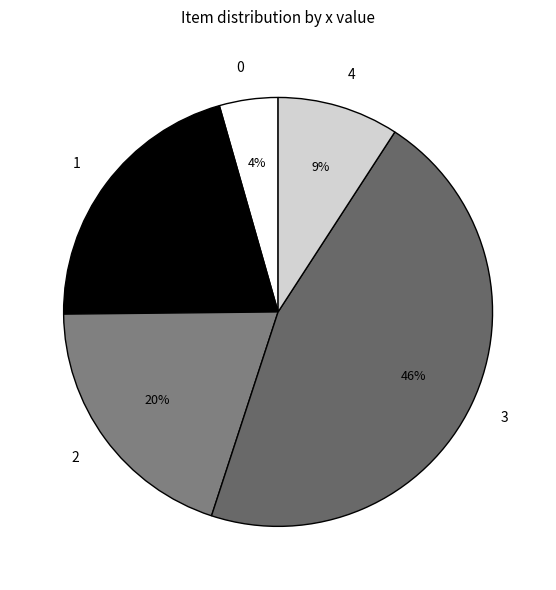

Is 3 the majority of the pie?

No